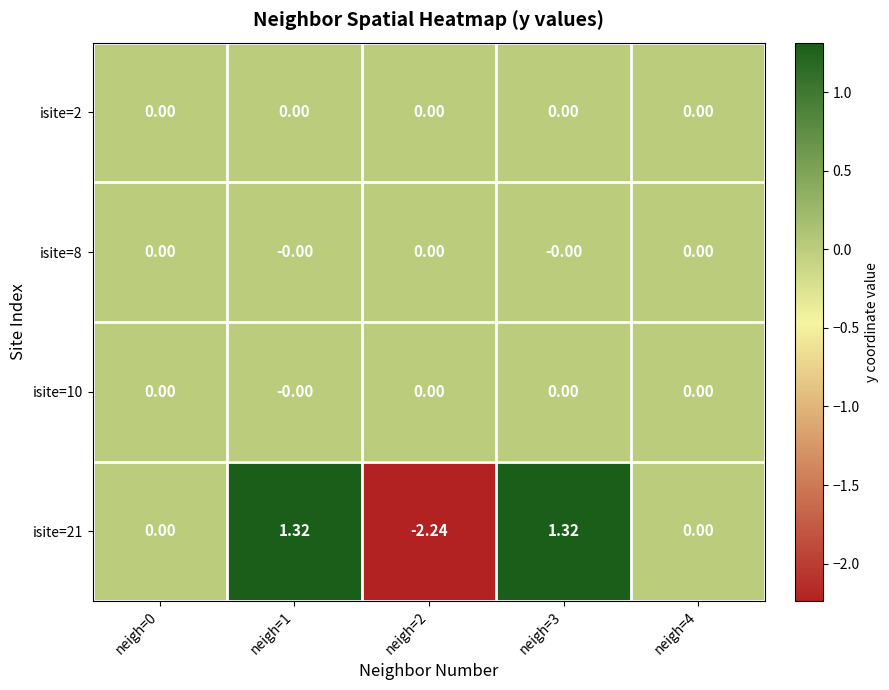

Which series has the widest spread of values?

isite=21